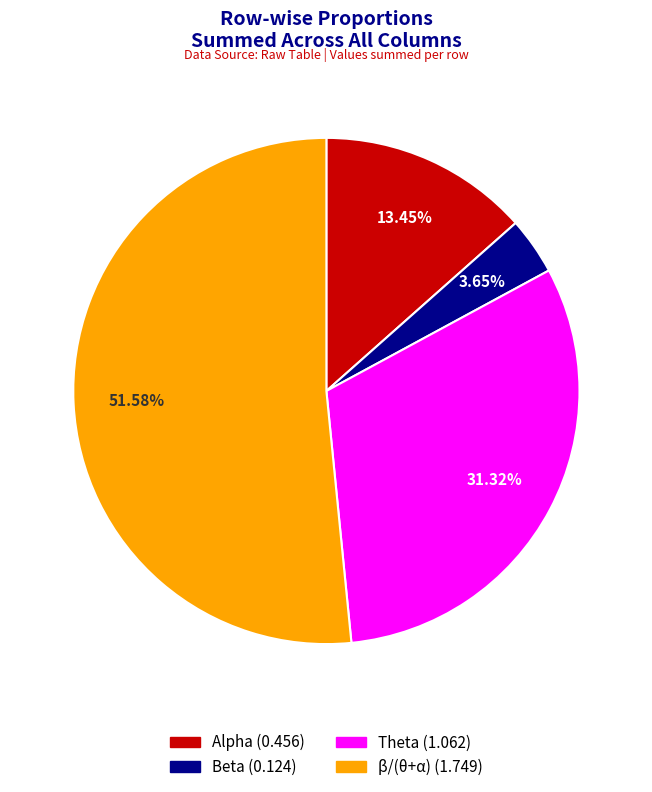

Is there any slice that represents more than half of the pie?

Yes